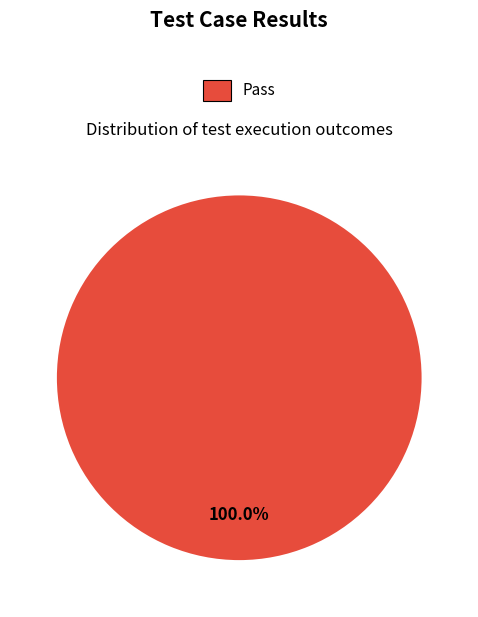

Is there any slice that represents more than half of the pie?

Yes